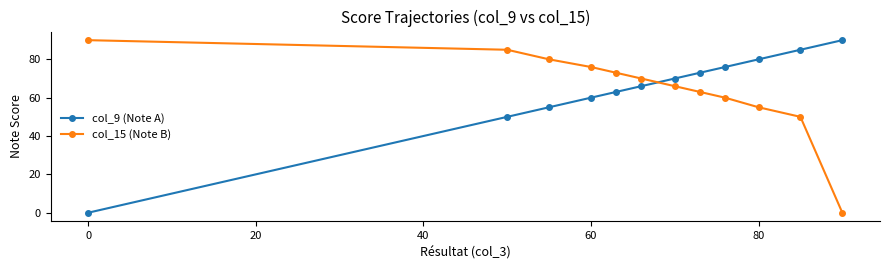

How many positive values does the col_9 (Note A) series have?

11